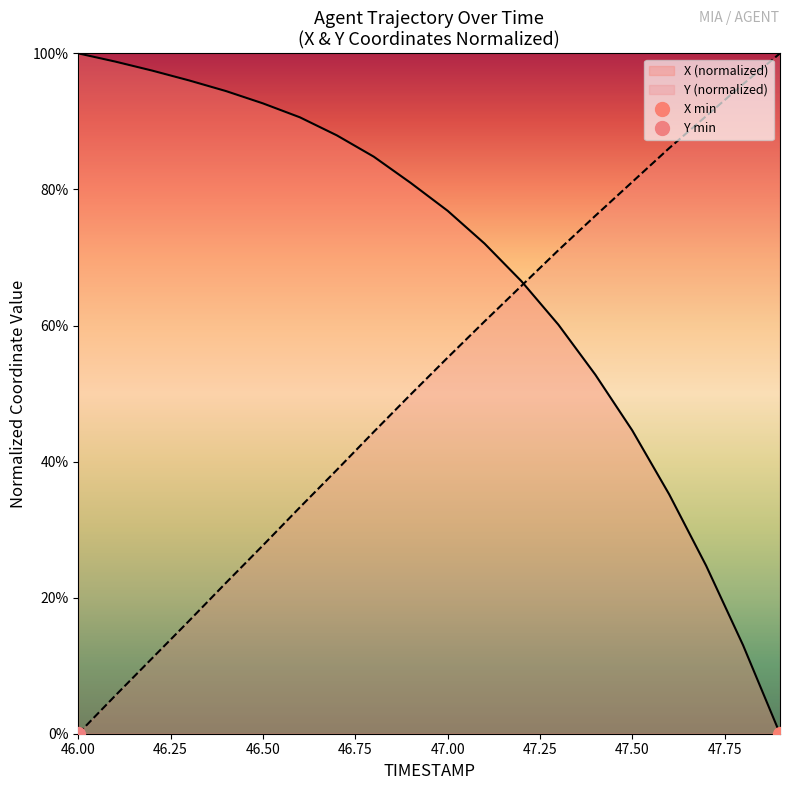

The value of Y at 46.0 is 0.0. True or false?

True